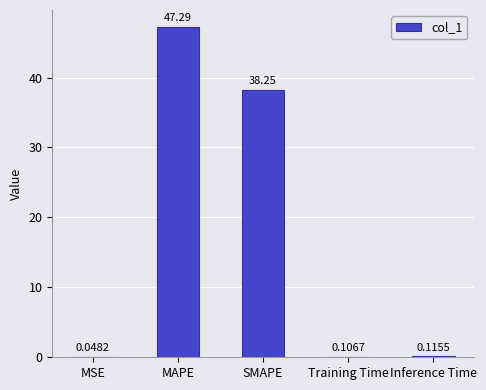

Which category has the highest value across all series?

MAPE